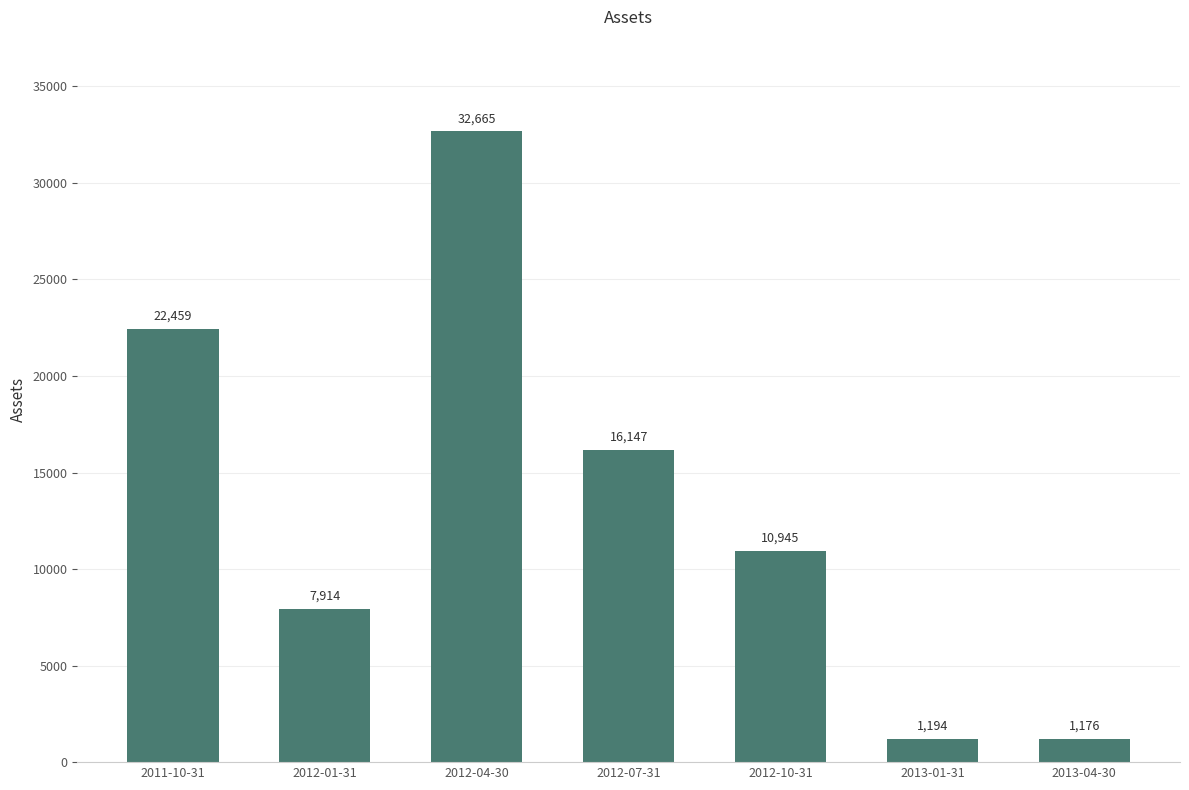

Reading right to left, list all the values displayed in this chart.

2013-04-30=1176	2013-01-31=1194	2012-10-31=10945	2012-07-31=16147	2012-04-30=32665	2012-01-31=7914	2011-10-31=22459